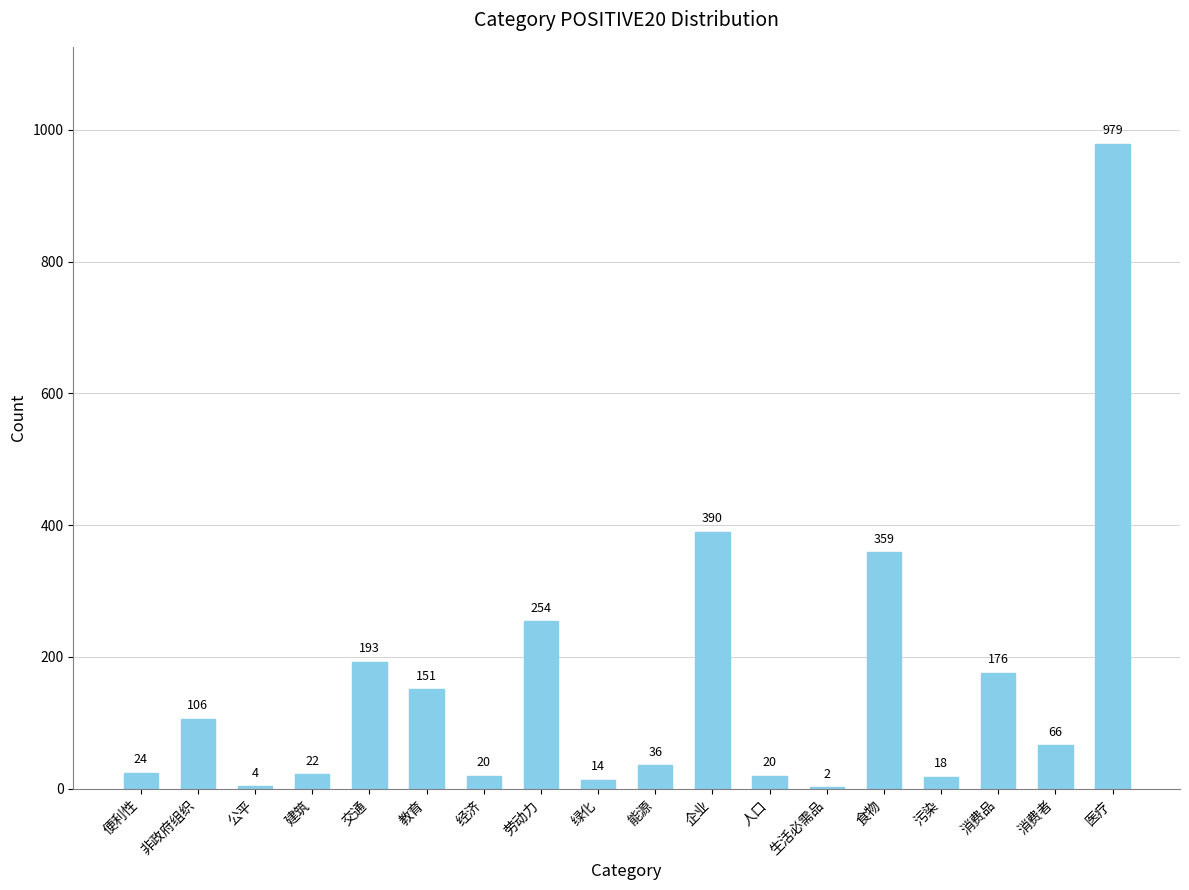

Where is the data nearest to the value 490?

企业